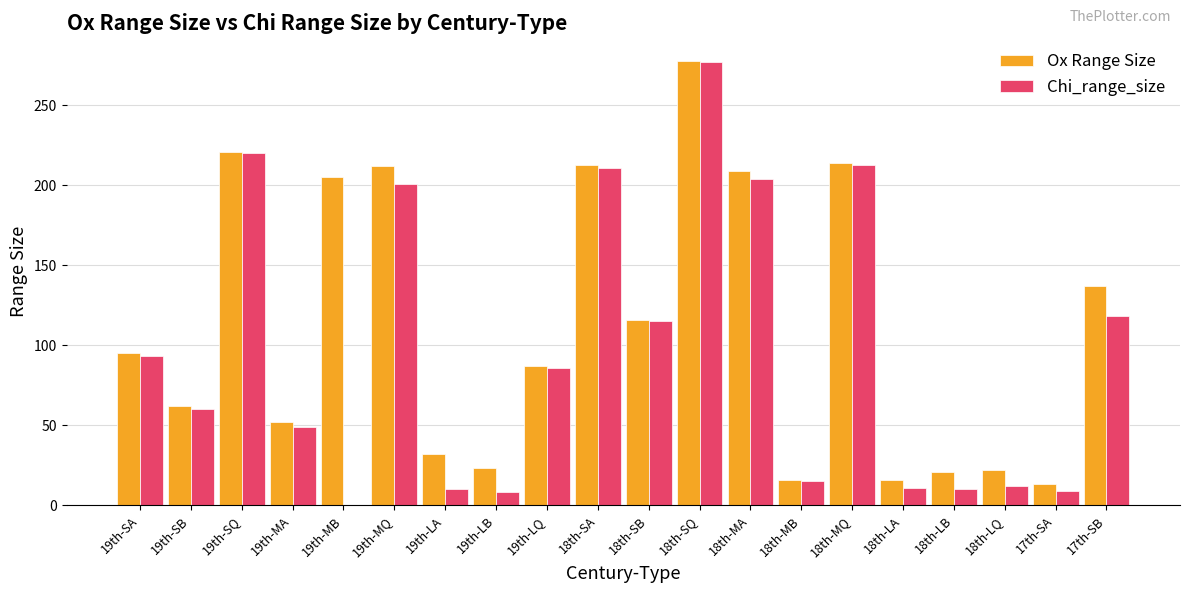

How many data points does each series have?

20